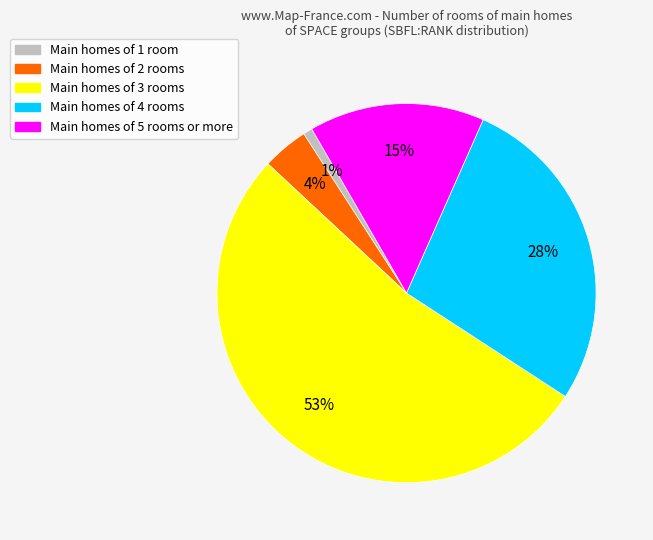

Is there a majority slice in this chart?

Yes